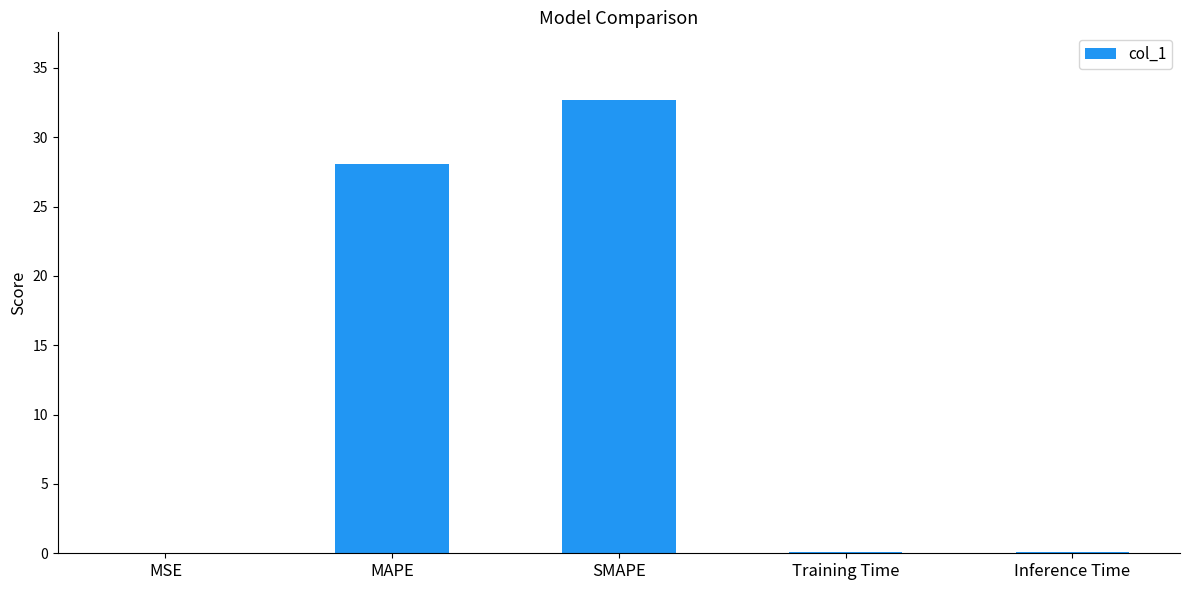

What is the greatest value displayed?

32.7